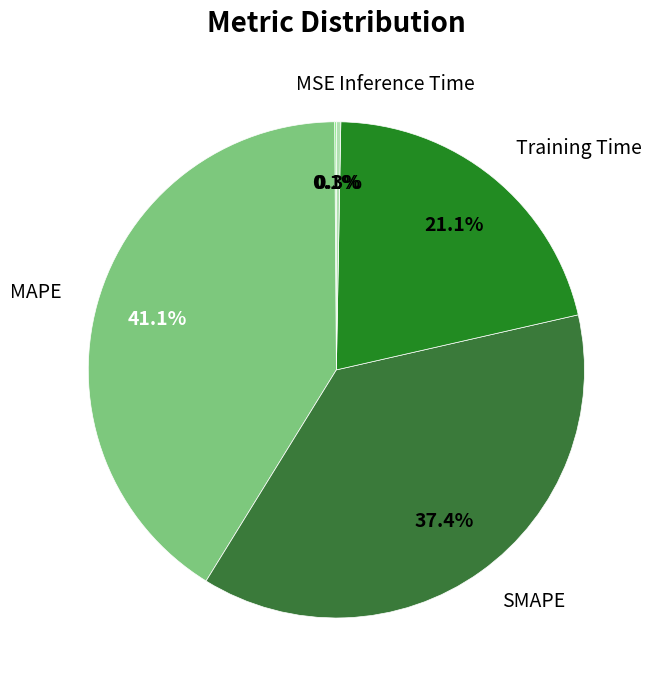

The Inference Time slice represents 0% of the pie. True or false?

True